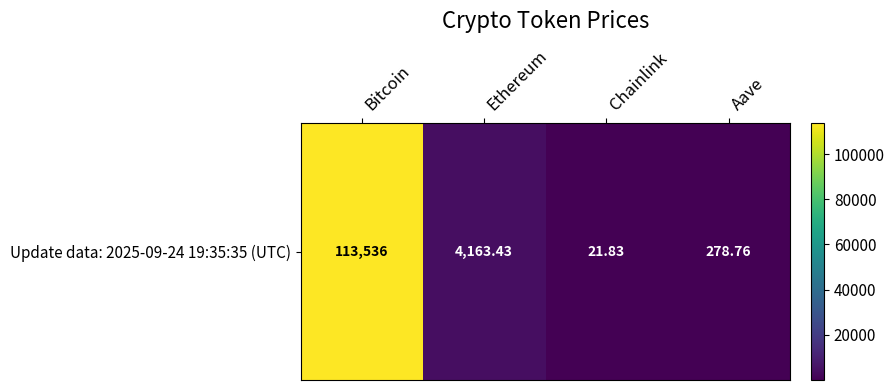

Which has a higher value, Aave or Ethereum?

Ethereum